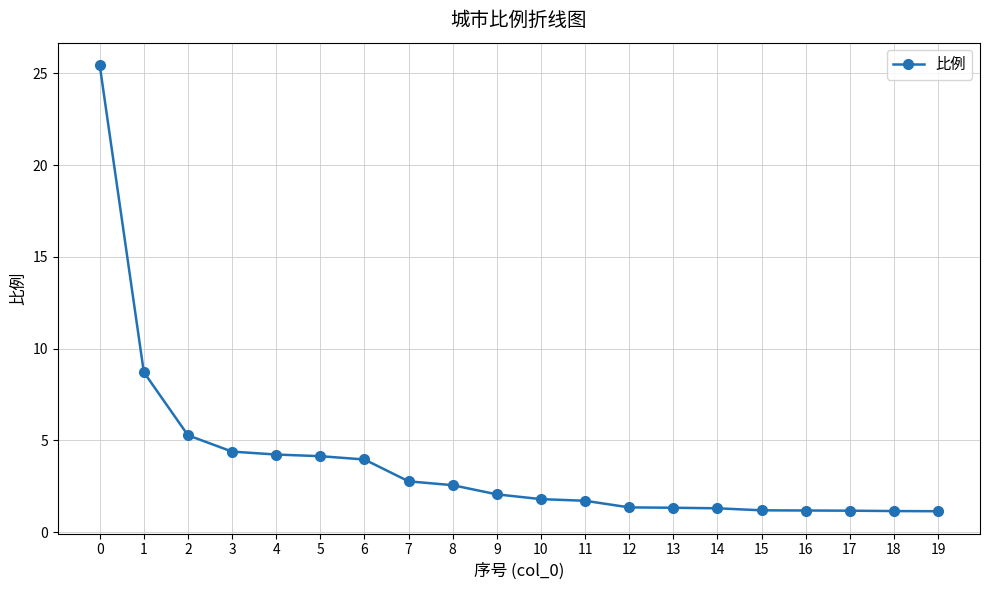

Read the value at 15.

1.2